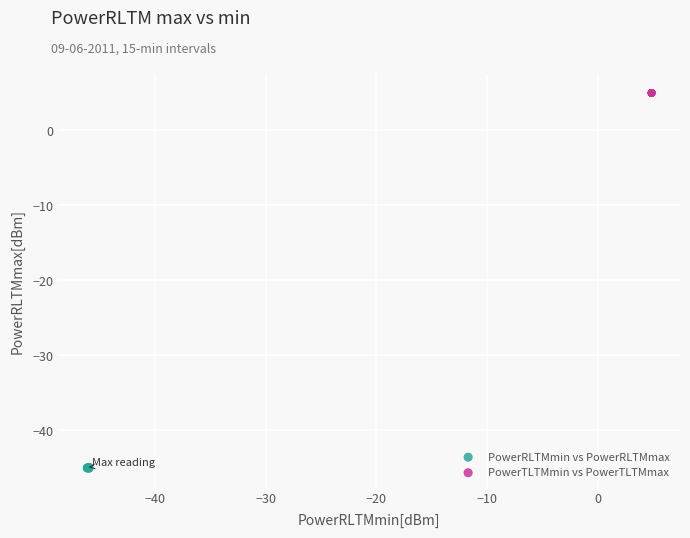

Which series contains the highest Y value?

PowerTLTMmin vs PowerTLTMmax